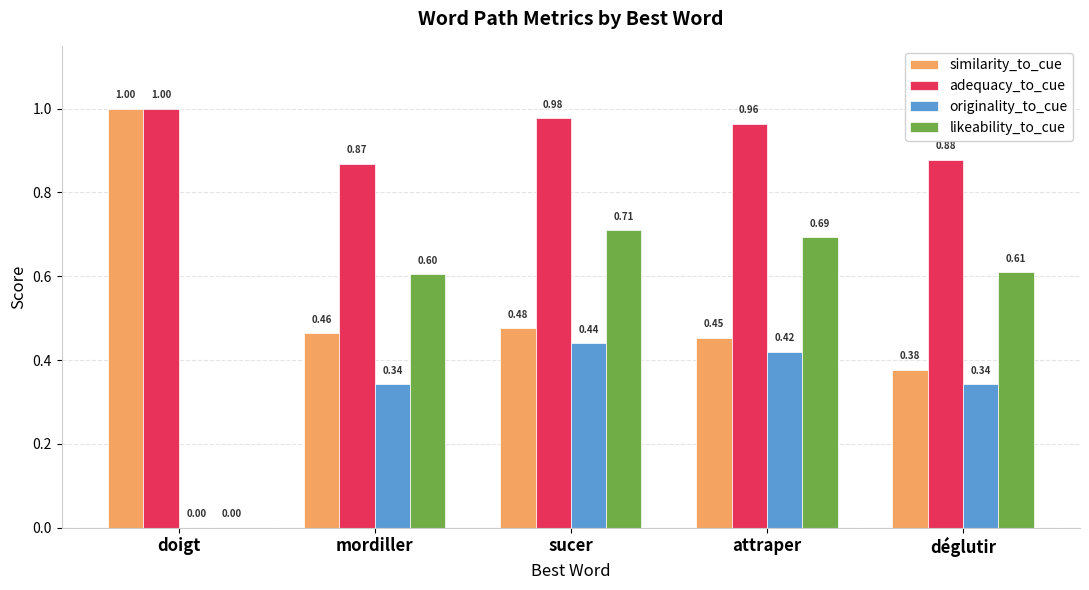

Are the bars horizontal?

No